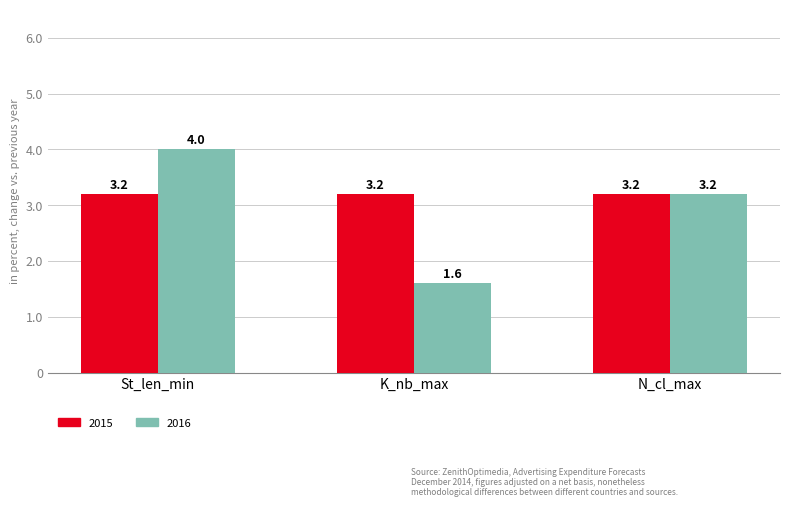

What is the difference between the maximum and second lowest values in the 2016 series?

0.8